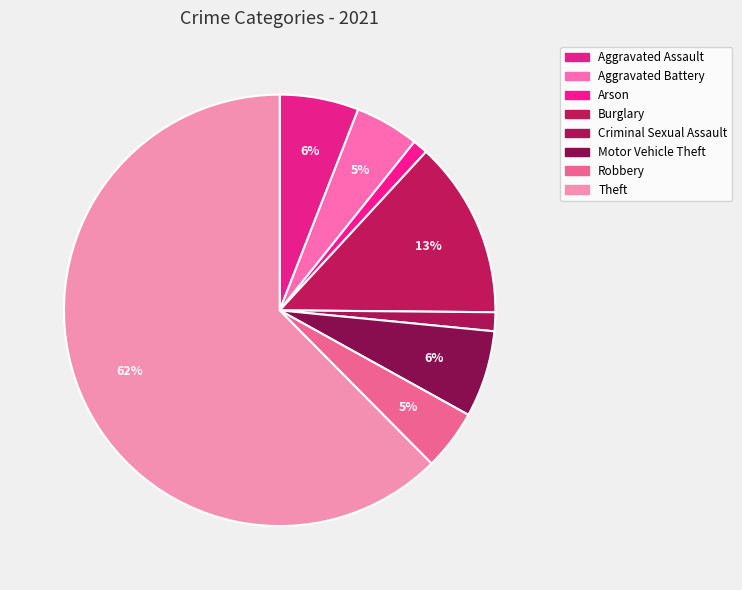

How many slices are in this pie chart?

8